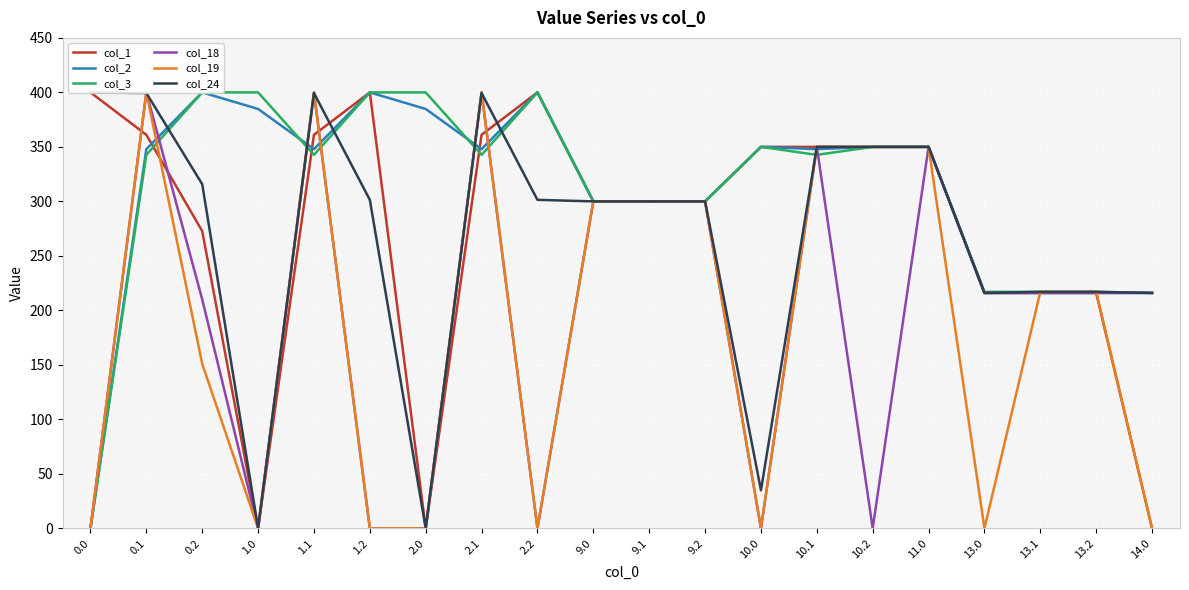

The col_19 series shows 300.0 at 9.0. True or false?

True